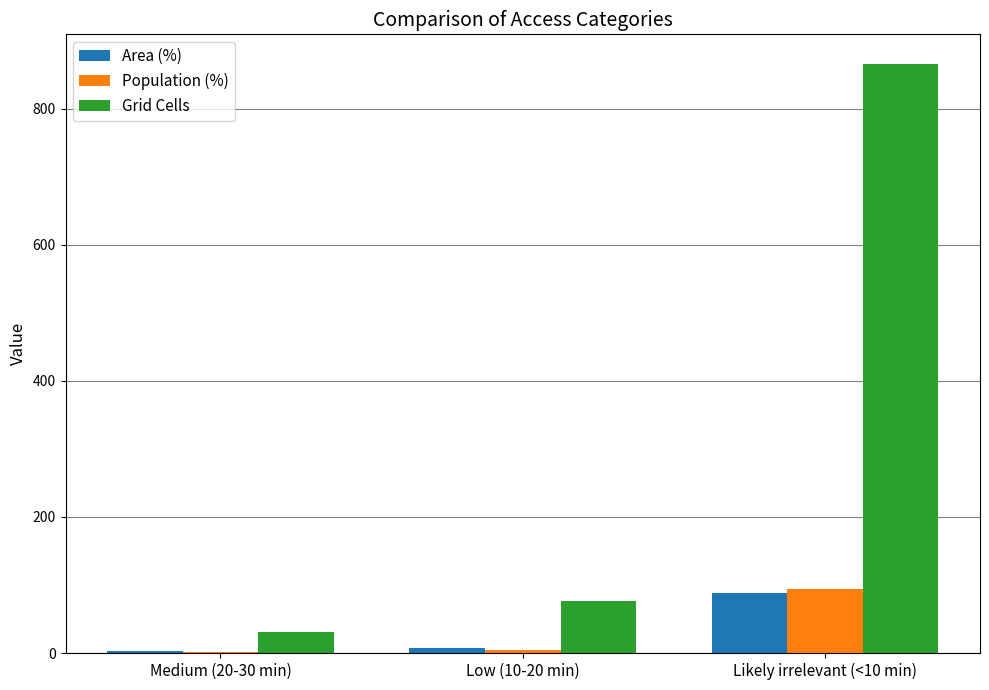

What is the sum of all Population (%) values?

100.0